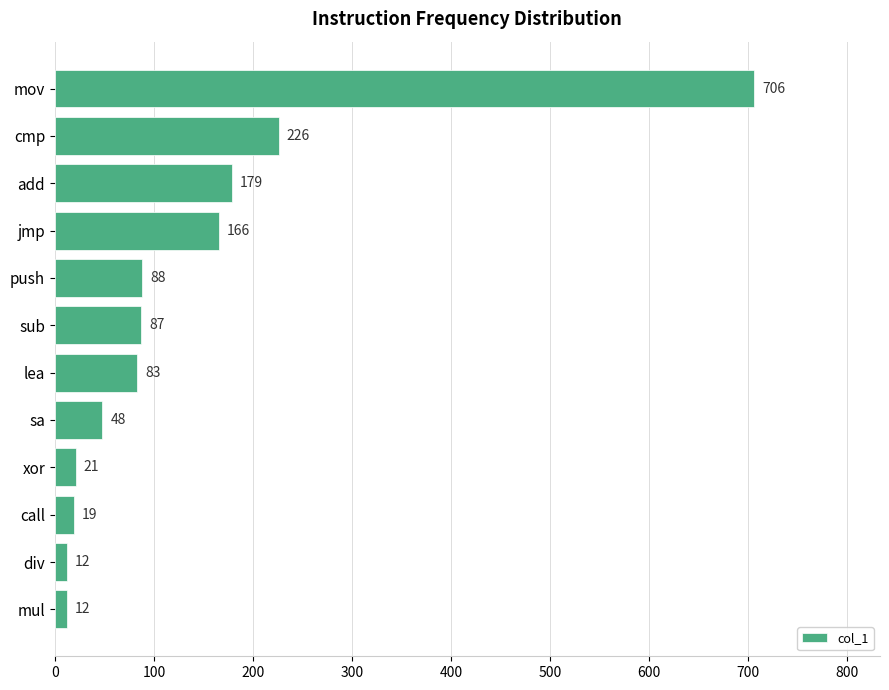

What is the smallest value displayed?

12